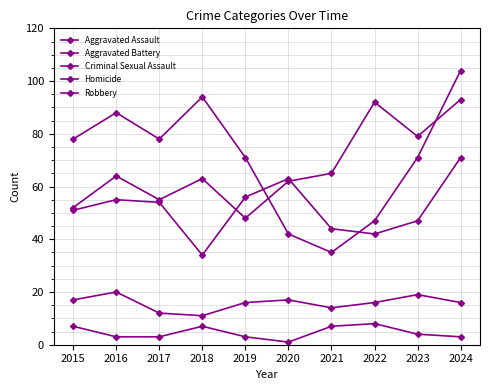

Which category has the lowest value across all series?

2020